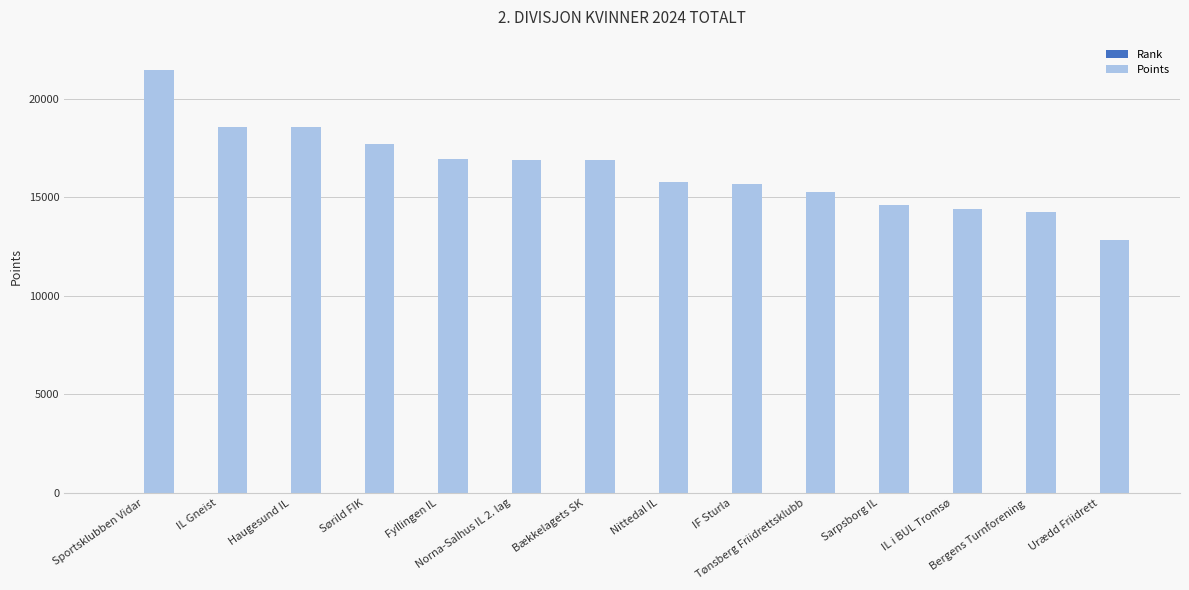

Read the Points value at Norna-Salhus IL 2. lag, to the nearest 100.

16900